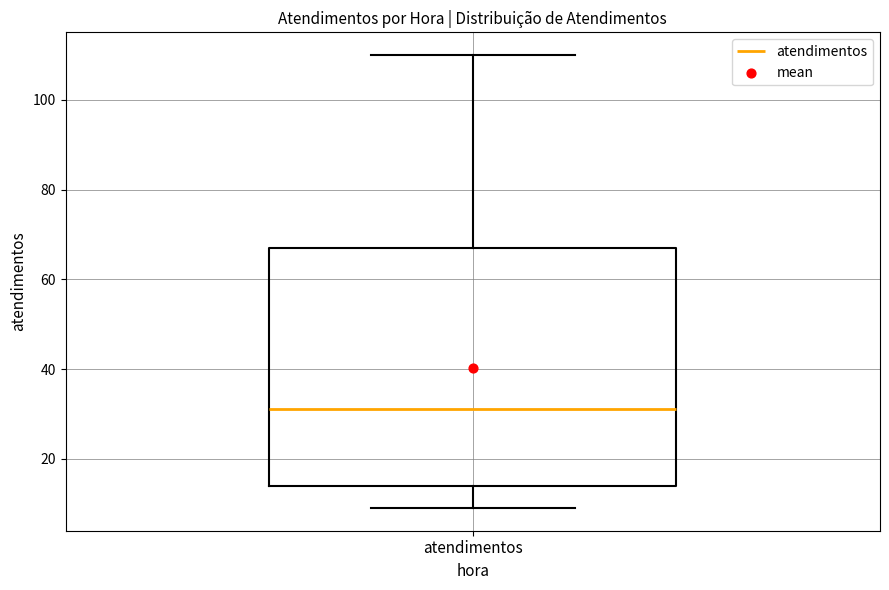

Where is the lower edge of the box for atendimentos on the y-axis? The values are not printed on the chart, so give them approximately, as read against the axis.

14